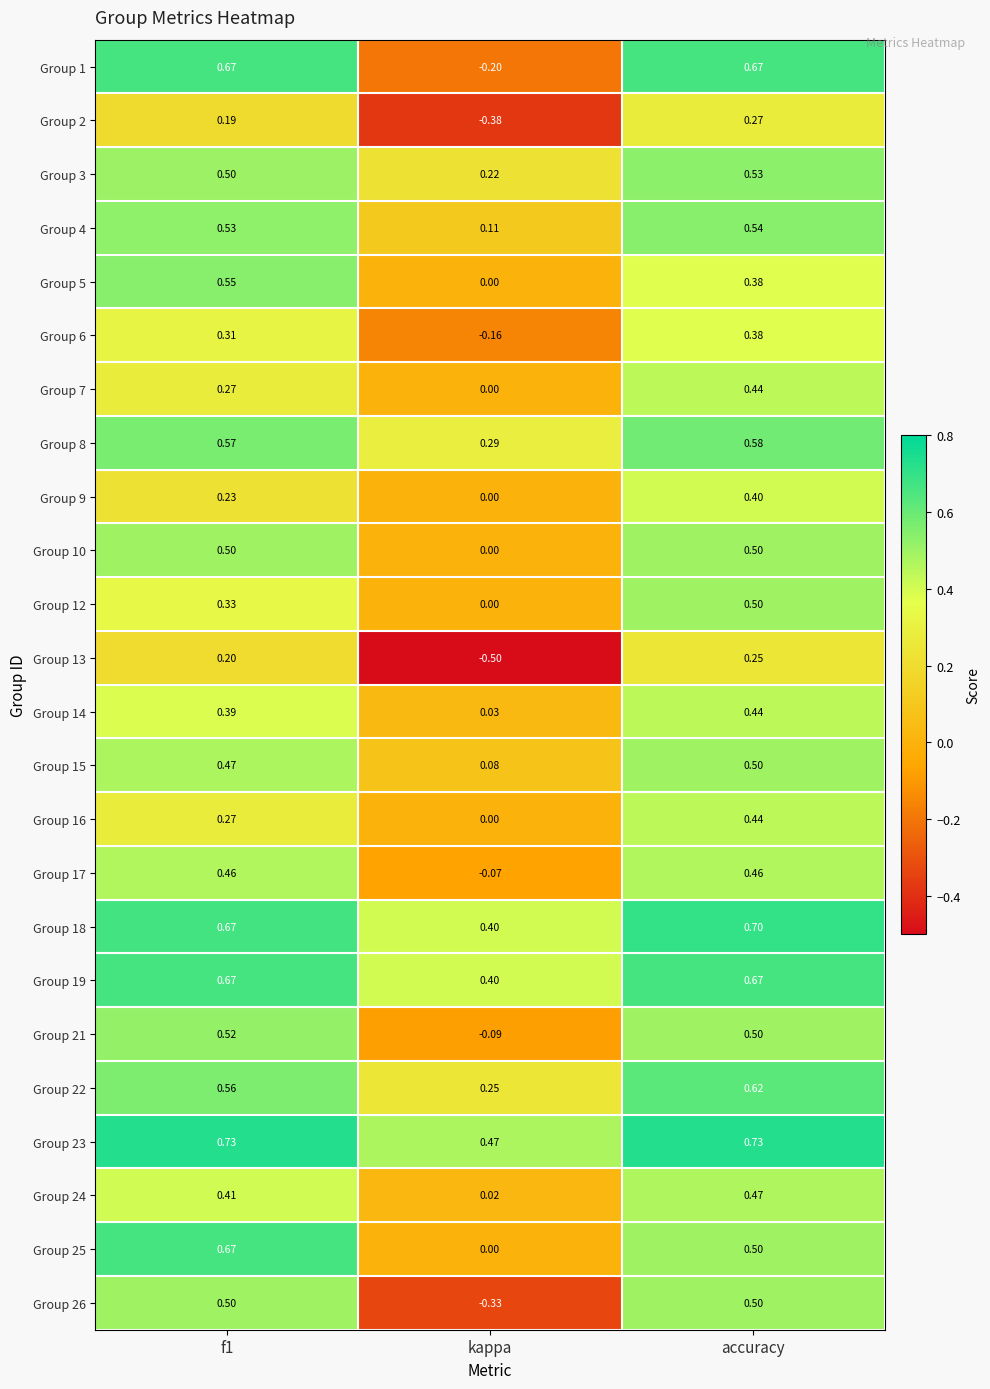

How many data points does each series have?

3